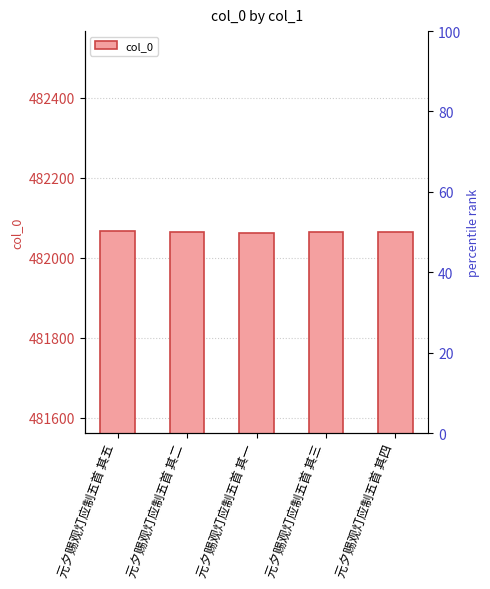

What is the difference between the maximum and second lowest values?

3